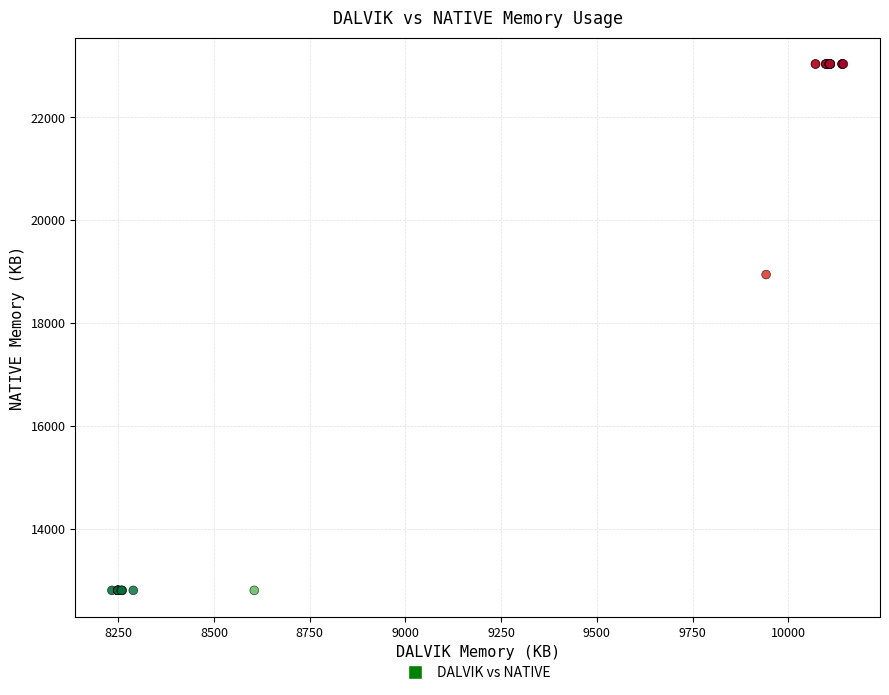

What Y value in the scatter plot is closest to 17920?

18944